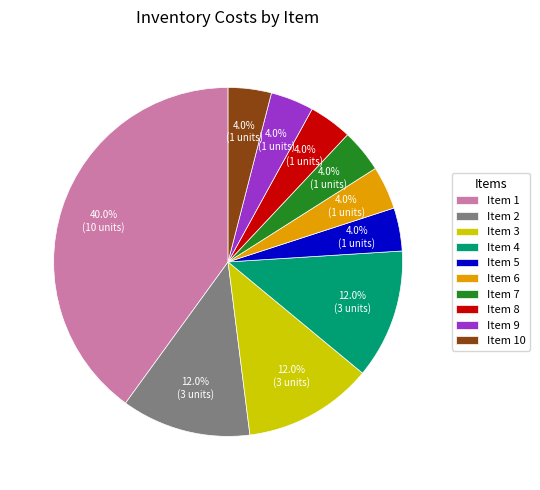

What is the ratio of the value at Item 9 to the value at Item 4?

0.3